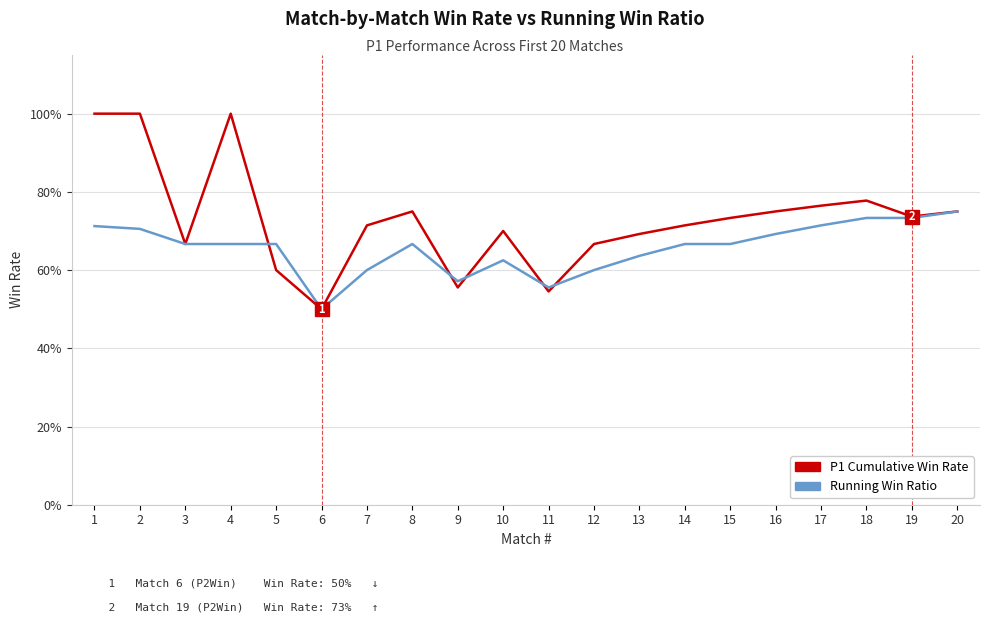

Does the chart display data point markers on the line(s)?

No